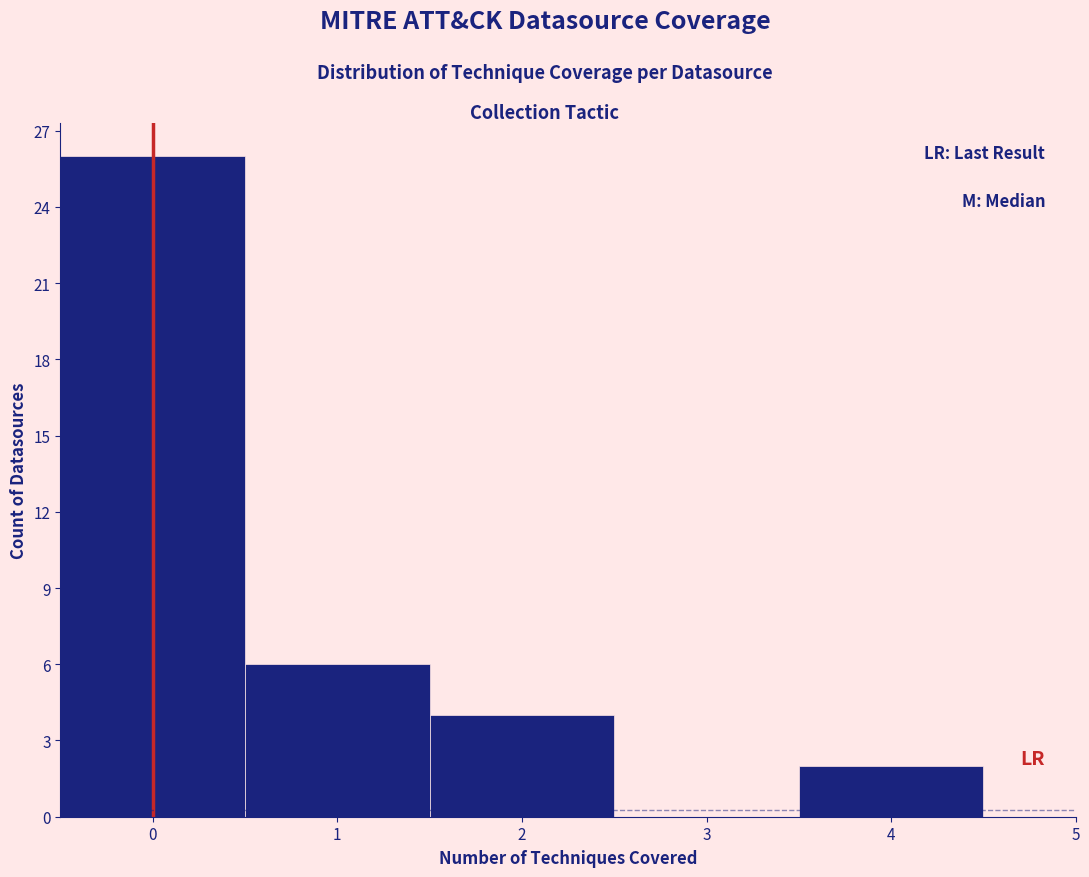

Over which range of the x-axis is the bar tallest?

-0.5 to 0.5